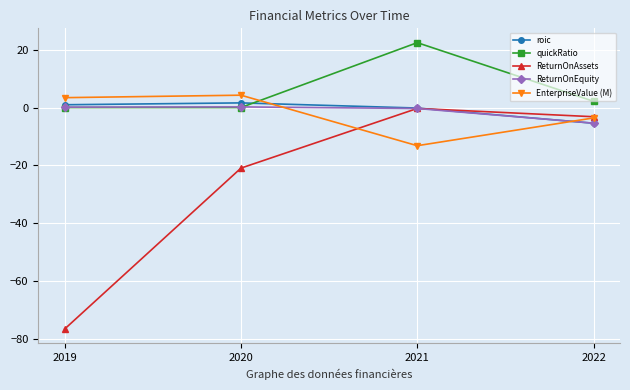

True or false: ReturnOnEquity has more than 0 points higher than both neighbors.

True